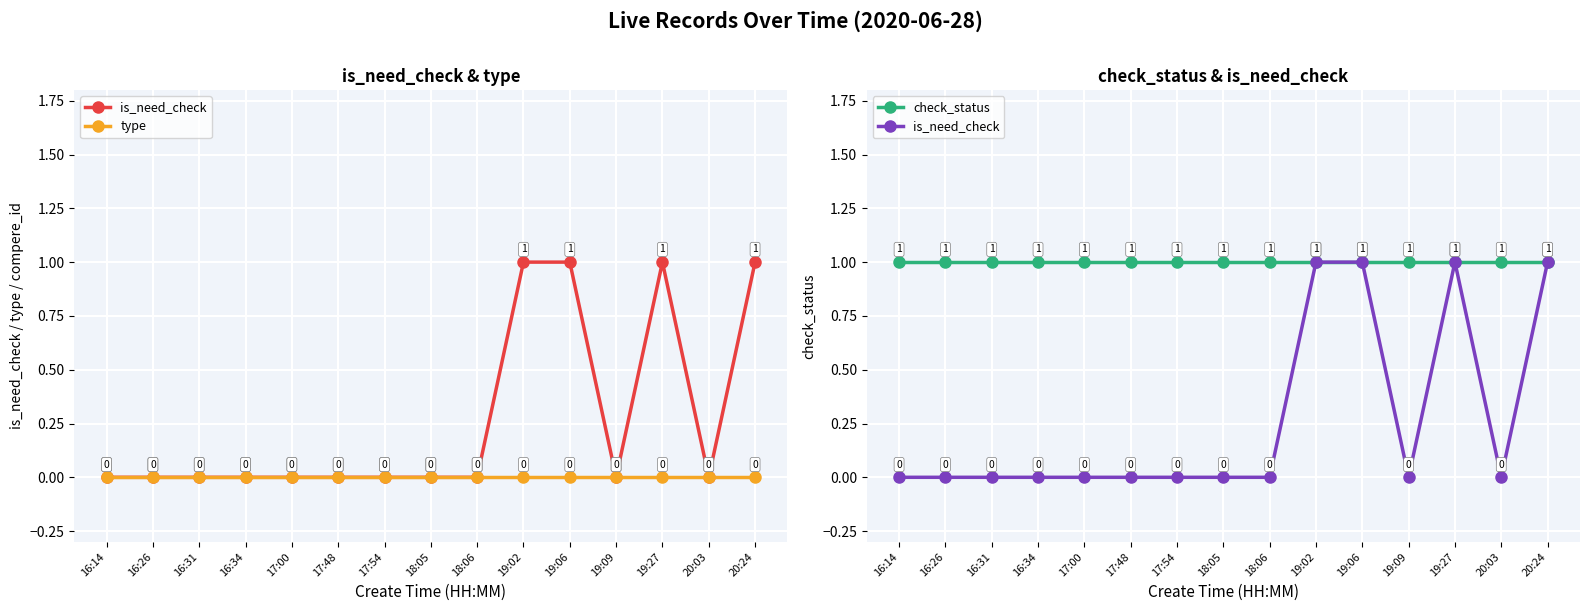

True or false: type and is_need_check cross at least once.

False